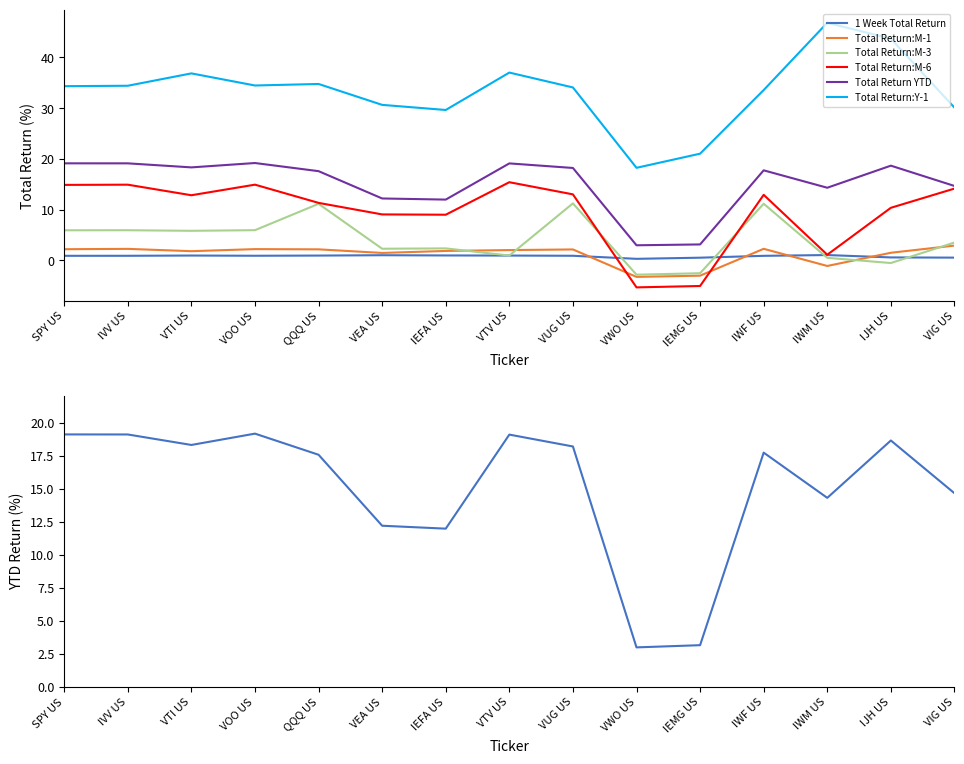

True or false: Total Return:M-1 has a value of 1.9 at IEFA US.

True